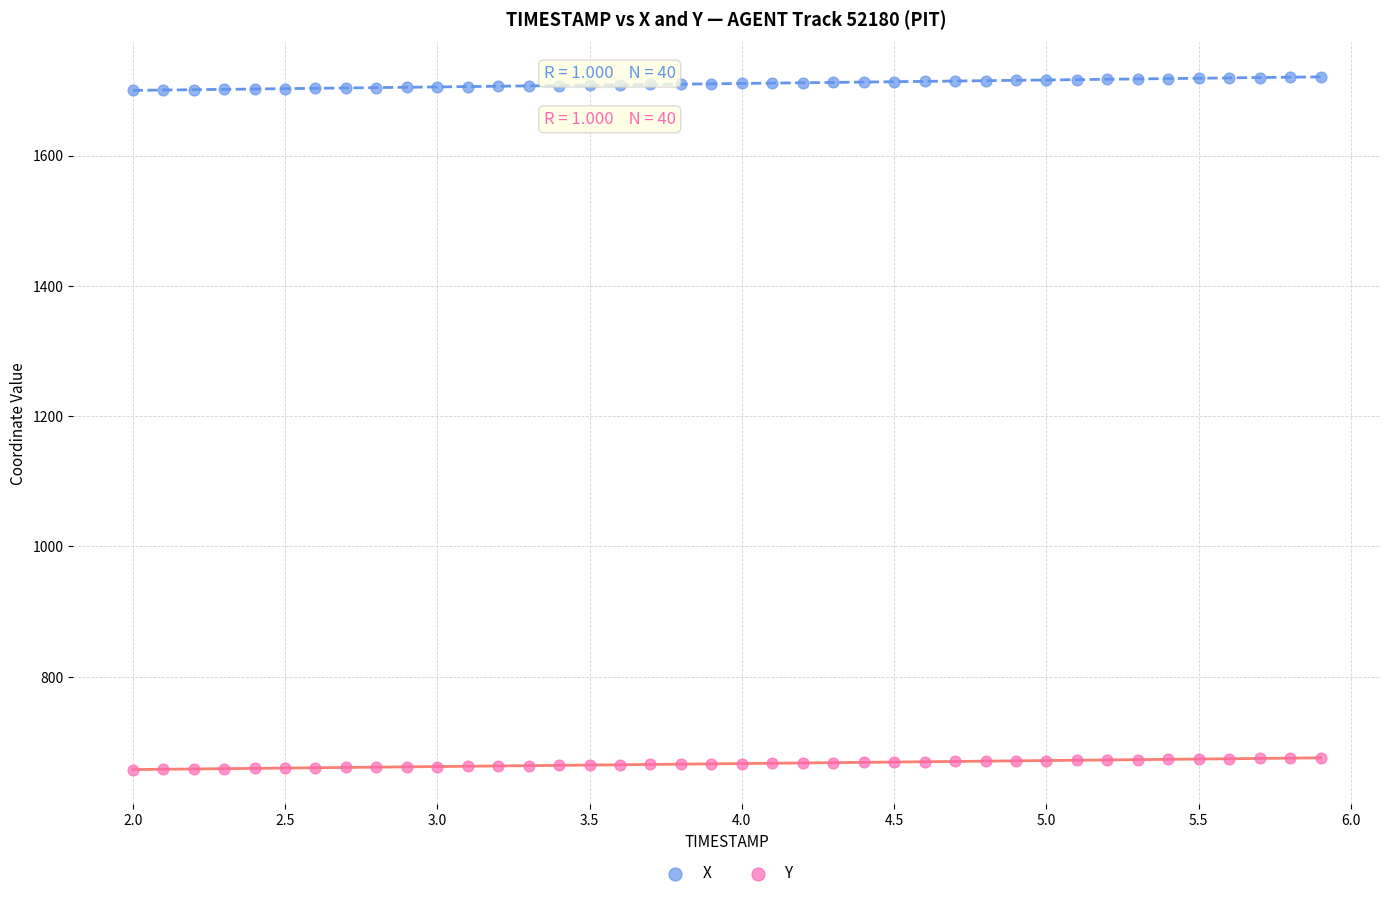

What are all the series names shown in the legend?

X, Y